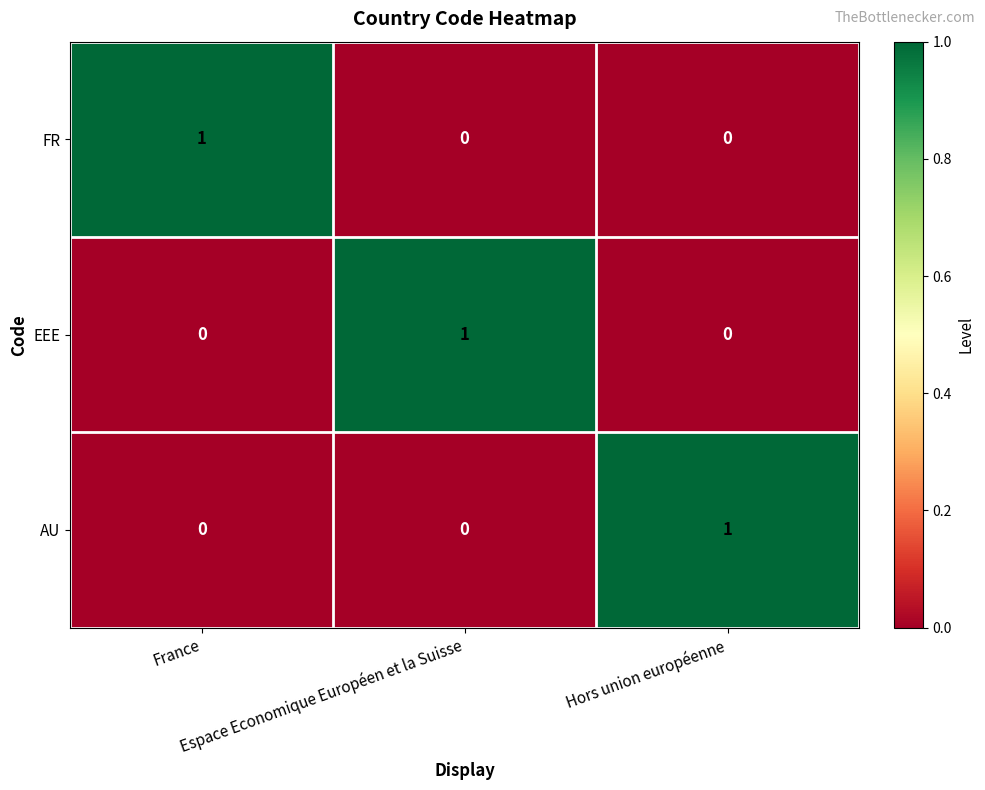

At how many categories does at least one series exceed 0?

3